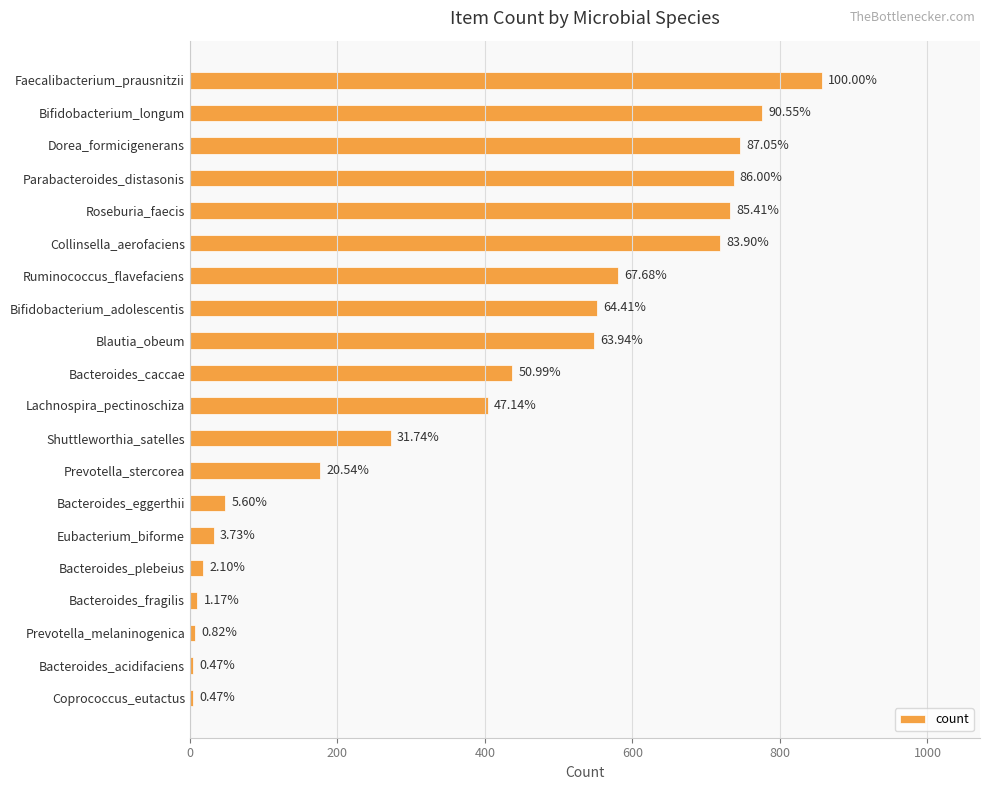

Does the chart contain stacked bars?

No